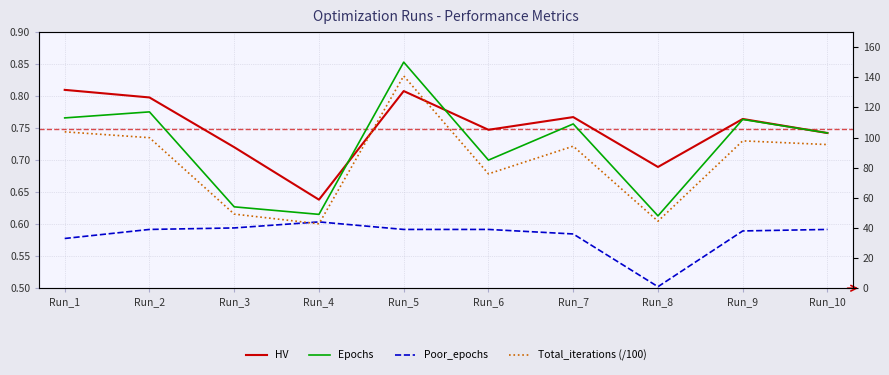

True or false: Epochs and HV intersect in this chart.

False